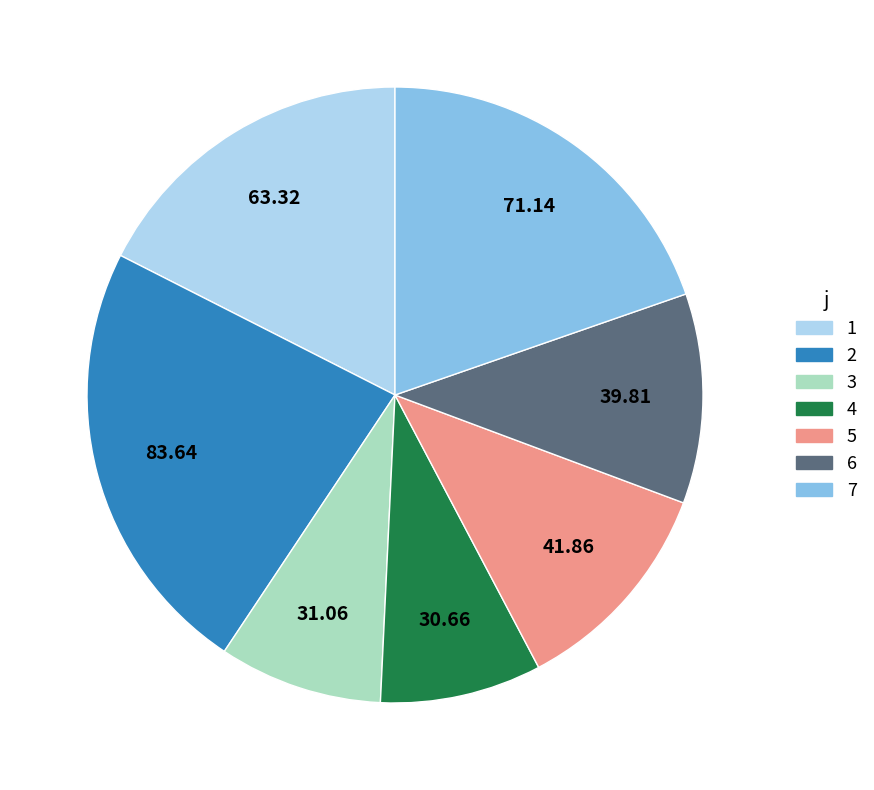

Combined, do 4 and 2 account for over 50%?

No